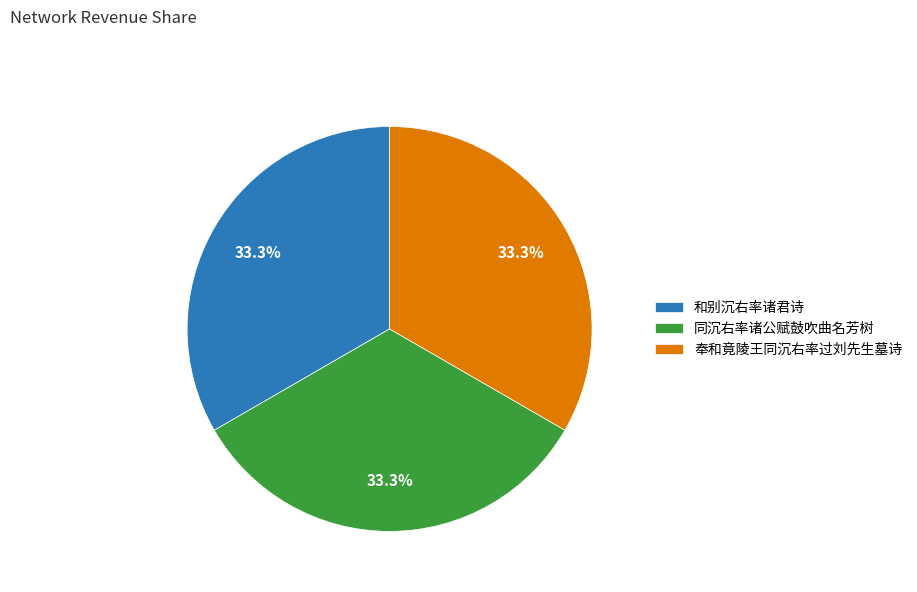

Is there a majority slice in this chart?

No